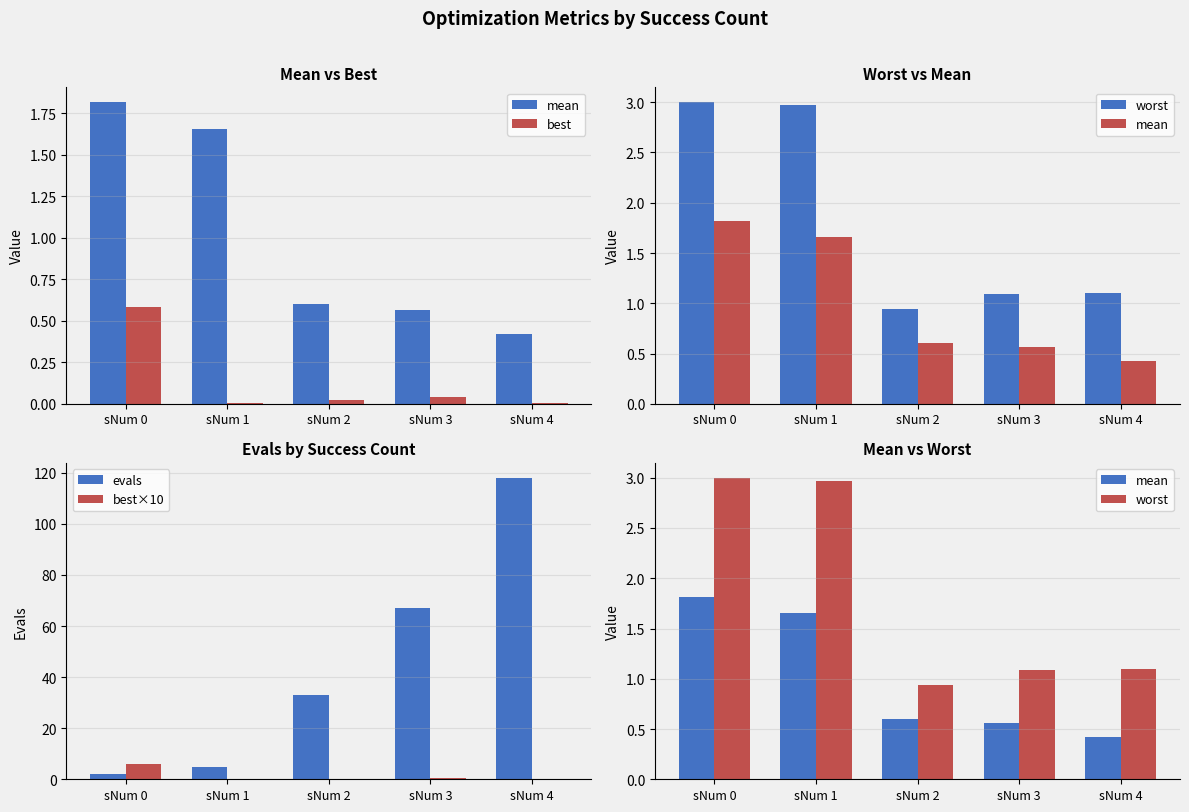

Reading left to right, extract all data points from this chart.

mean: sNum 0=1.8	sNum 1=1.7	sNum 2=0.6	sNum 3=0.6	sNum 4=0.4
best: sNum 0=0.6	sNum 1=0.0	sNum 2=0.0	sNum 3=0.0	sNum 4=0.0
worst: sNum 0=3.0	sNum 1=3.0	sNum 2=0.9	sNum 3=1.1	sNum 4=1.1
evals: sNum 0=2.0	sNum 1=5.0	sNum 2=33.0	sNum 3=67.0	sNum 4=118.0
best×10: sNum 0=5.9	sNum 1=0.0	sNum 2=0.2	sNum 3=0.4	sNum 4=0.1